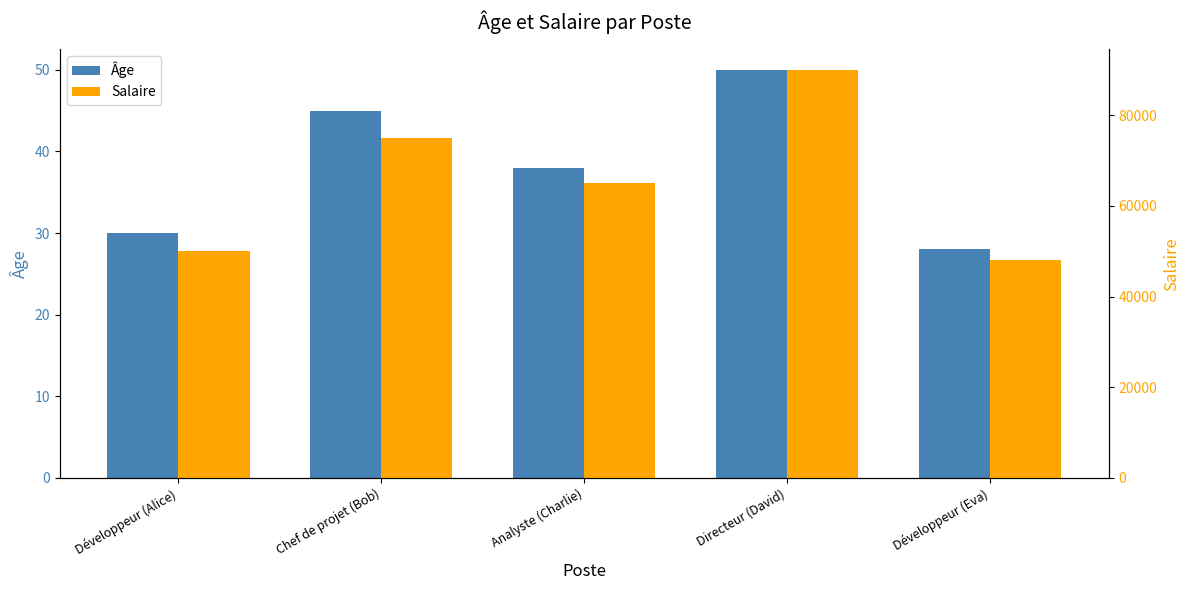

What is the total value across all series at Chef de projet (Bob)?

75045